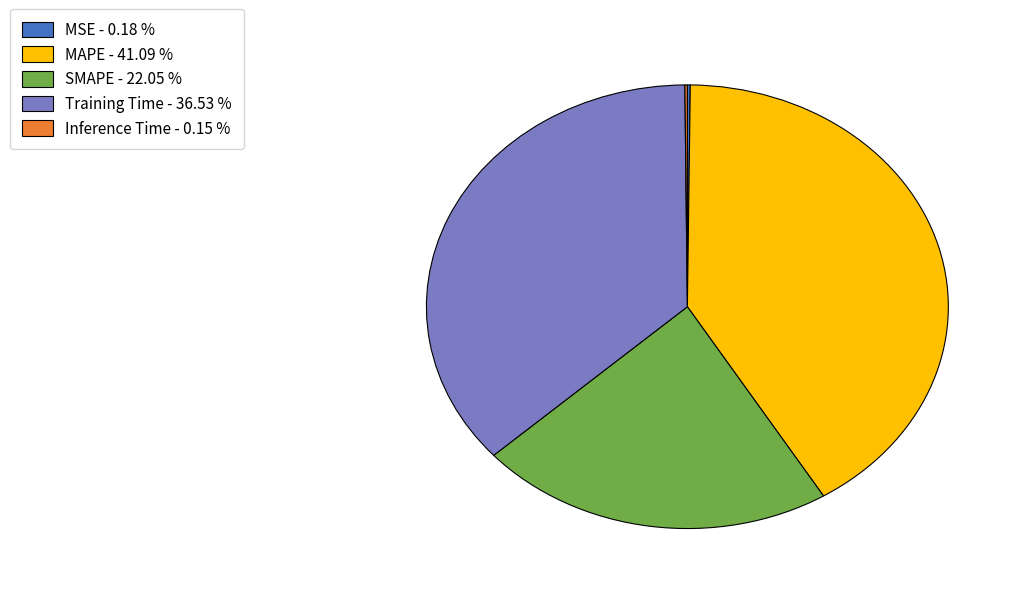

What is the largest slice in the pie chart?

MAPE